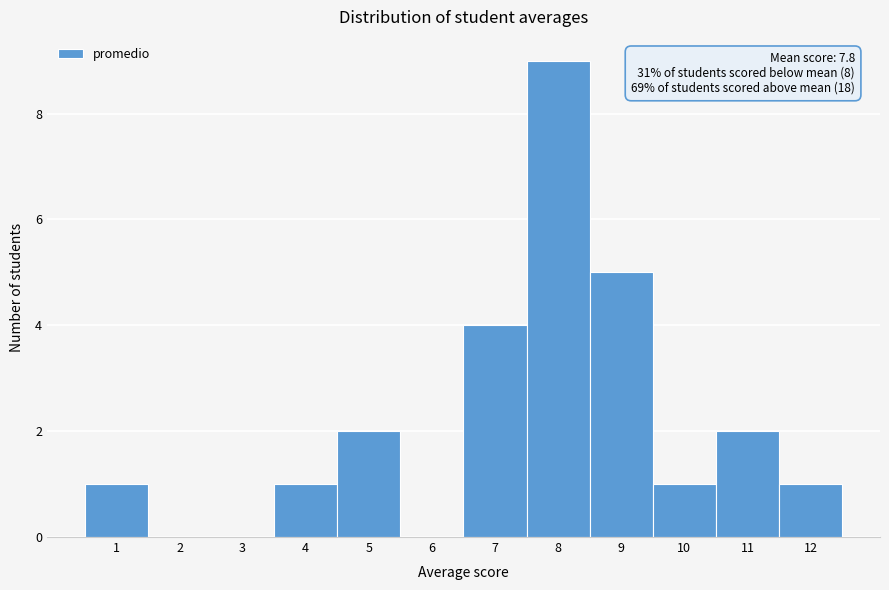

Reading right to left, list all the values displayed in this chart.

12=1	11=2	10=1	9=5	8=9	7=4	6=0	5=2	4=1	3=0	2=0	1=1